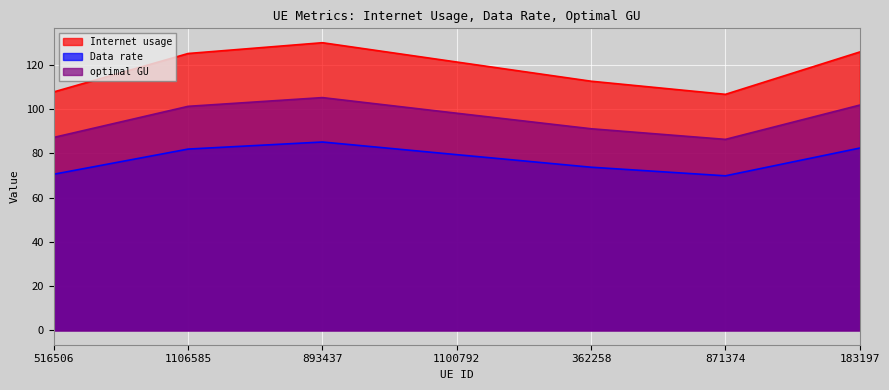

At which label is Internet usage closest to 118?

1100792